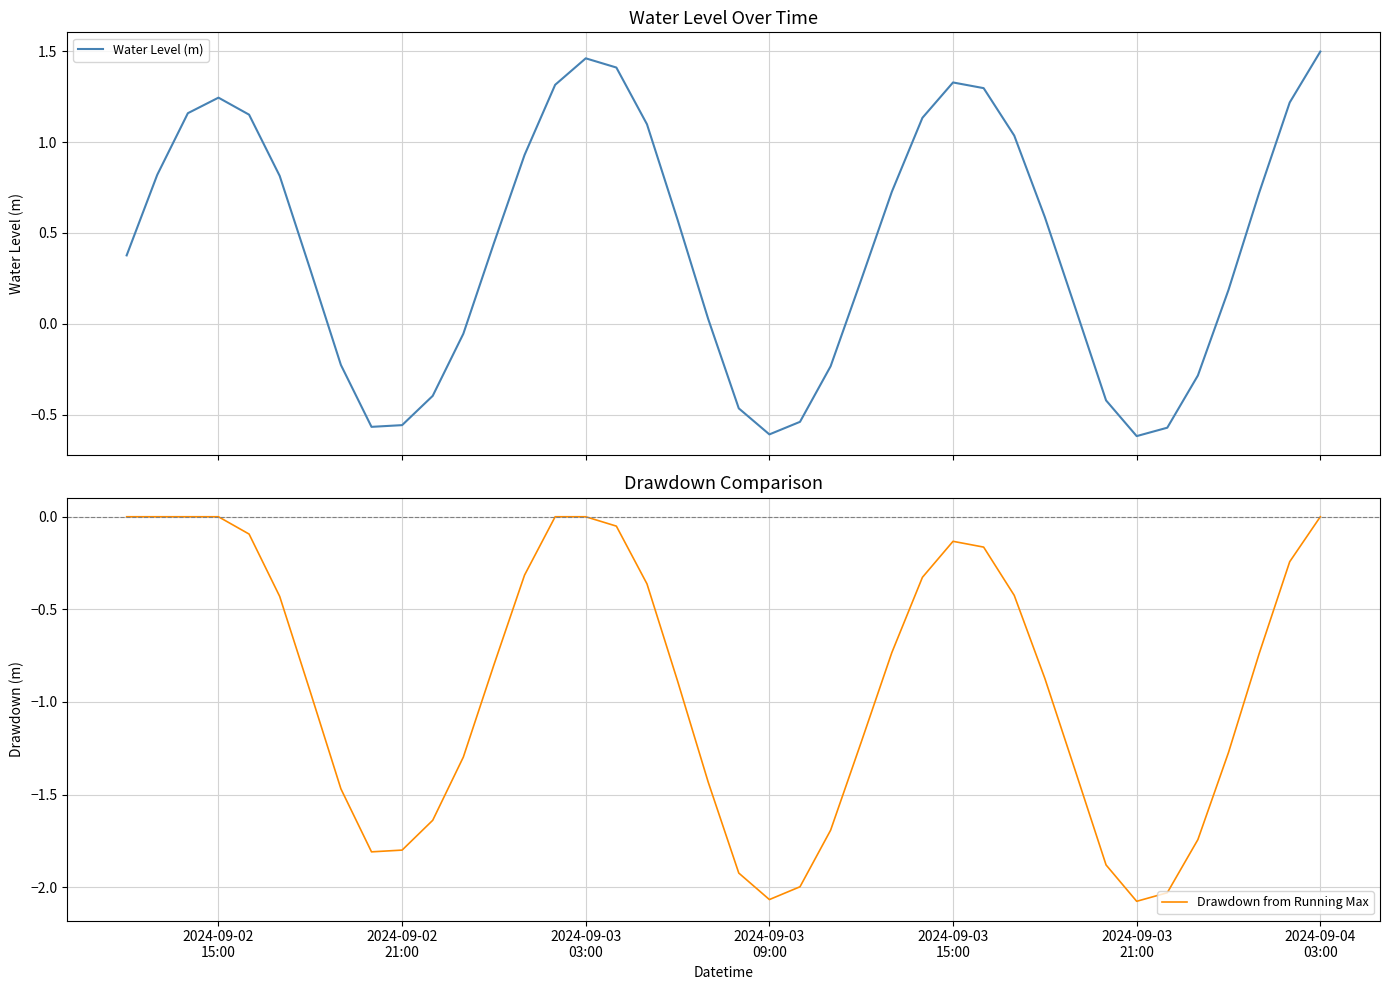

How many values in the Drawdown from Running Max series are below 0?

33